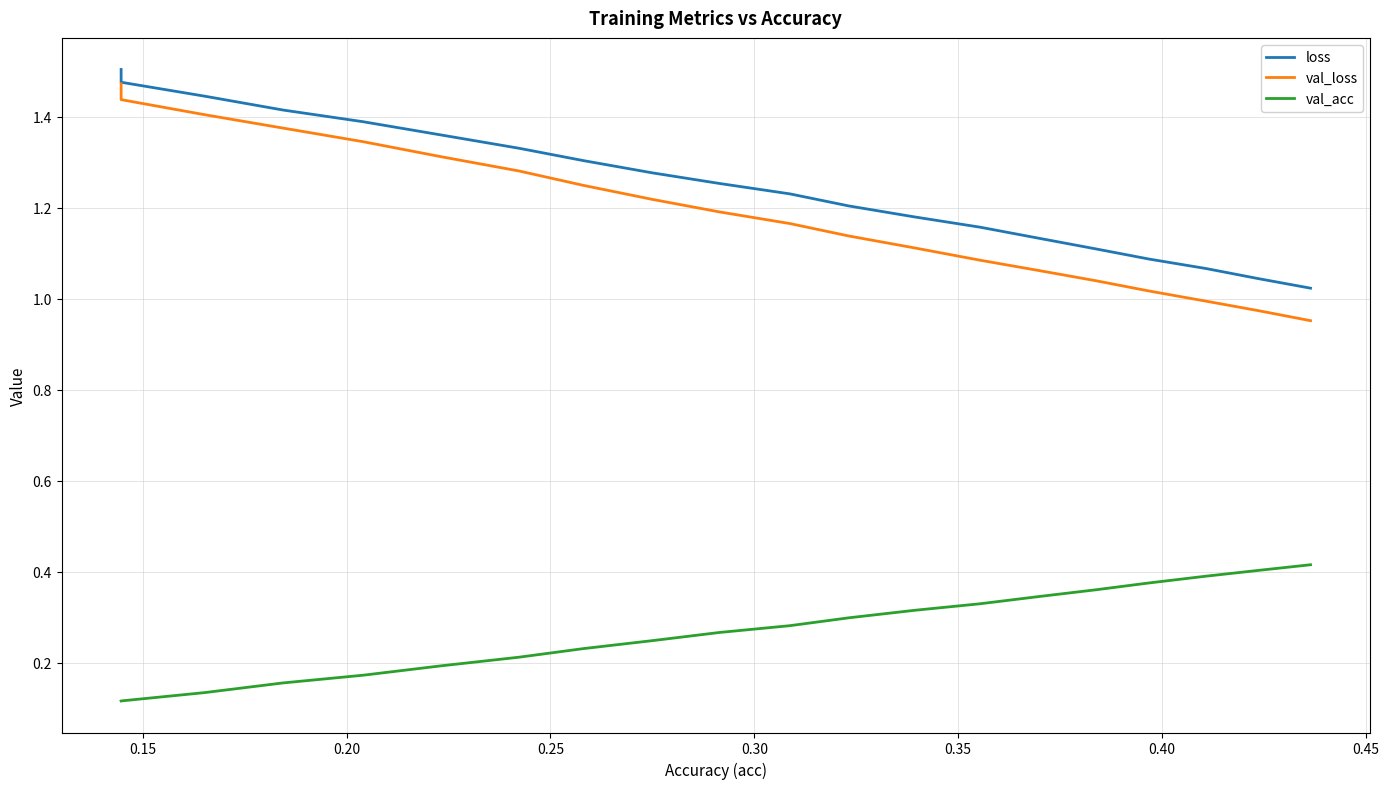

Which series has the widest spread of values?

val_loss